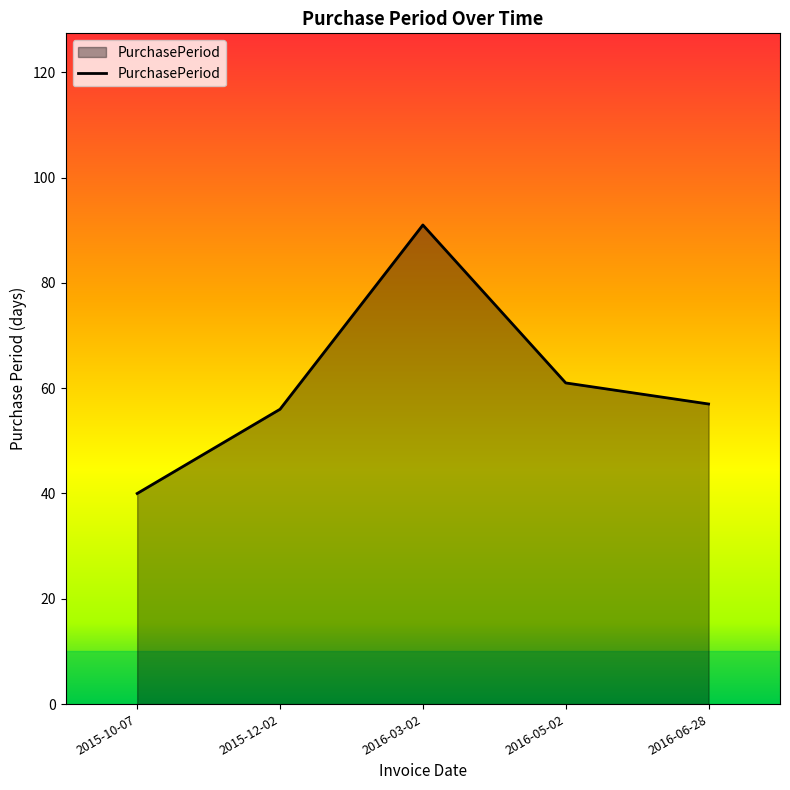

What is the sum of the values at 2016-06-28 and 2016-03-02?

148